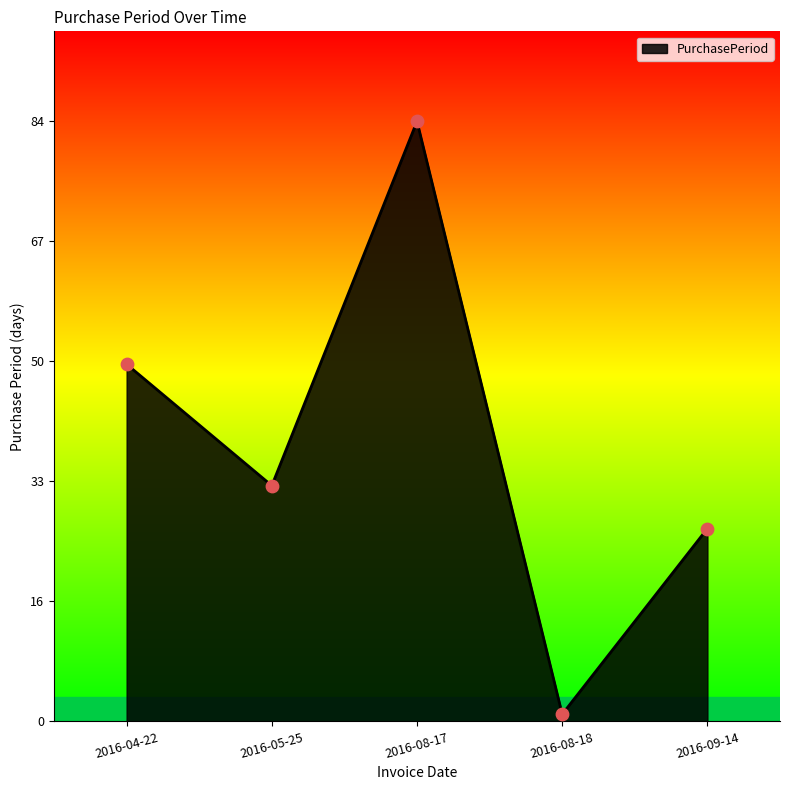

What is the change in value from 2016-04-22 to 2016-08-17?

+34